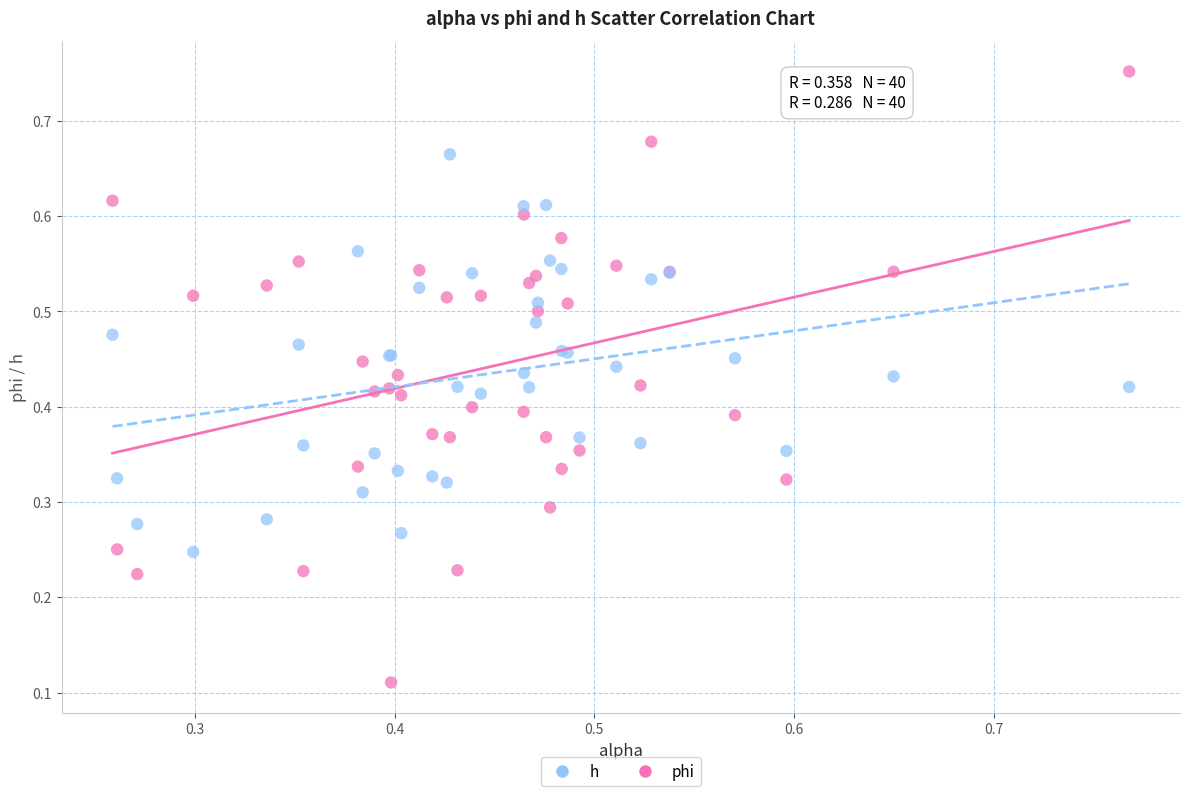

Which series contains the highest Y value?

phi